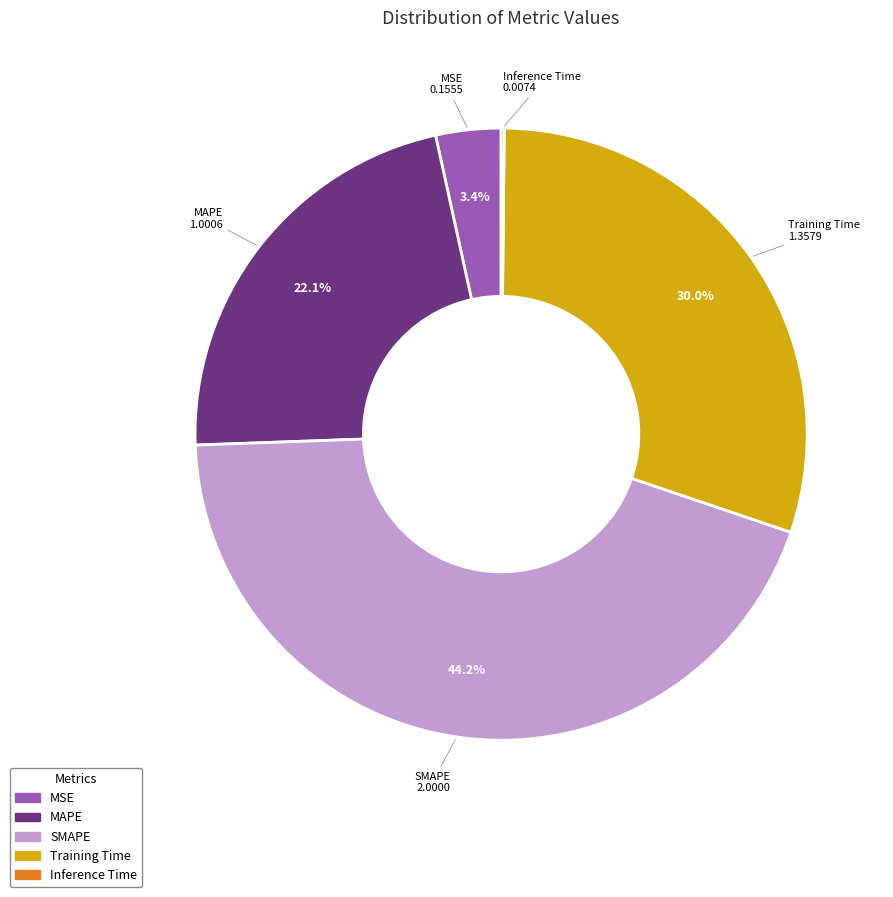

What percentage do MAPE and Training Time together represent?

52.2%